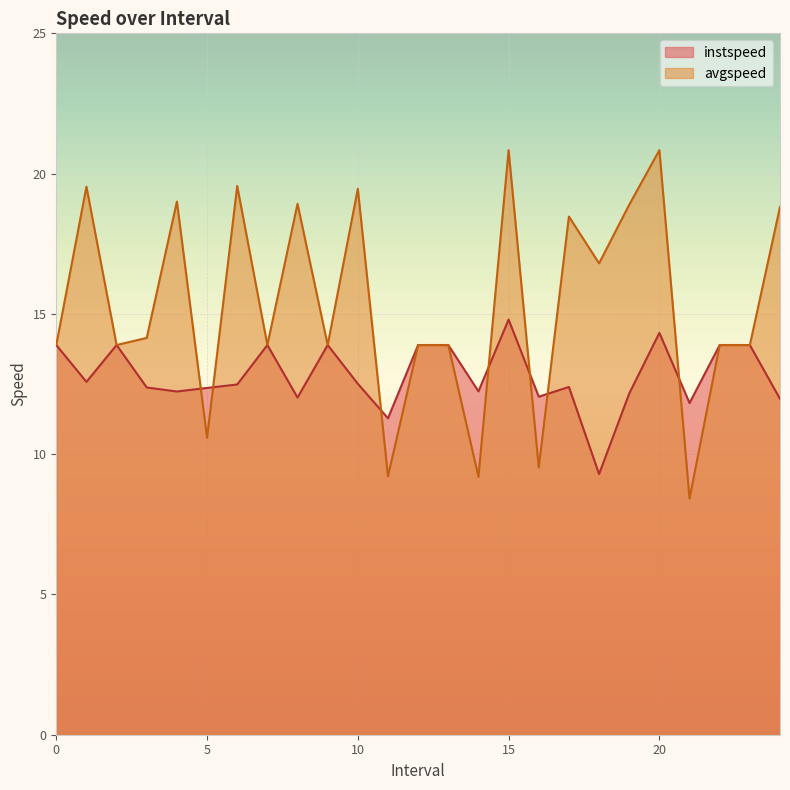

At which category is the sum across all series the highest?

15